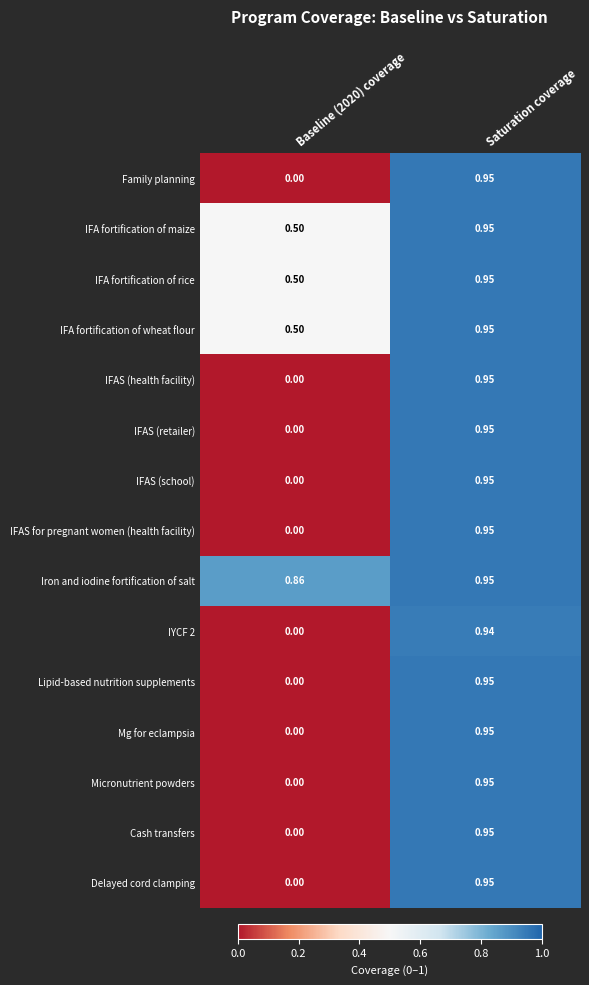

At how many categories does at least one series exceed 0?

2